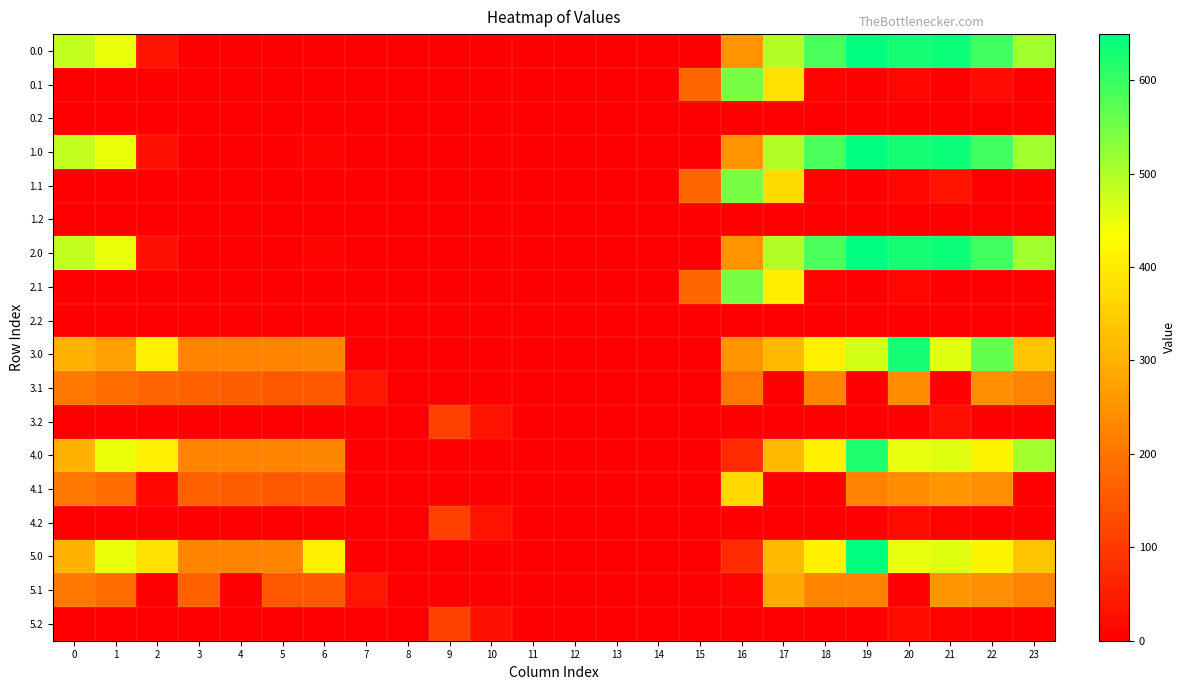

At which category does the chart reach its peak across all series?

19